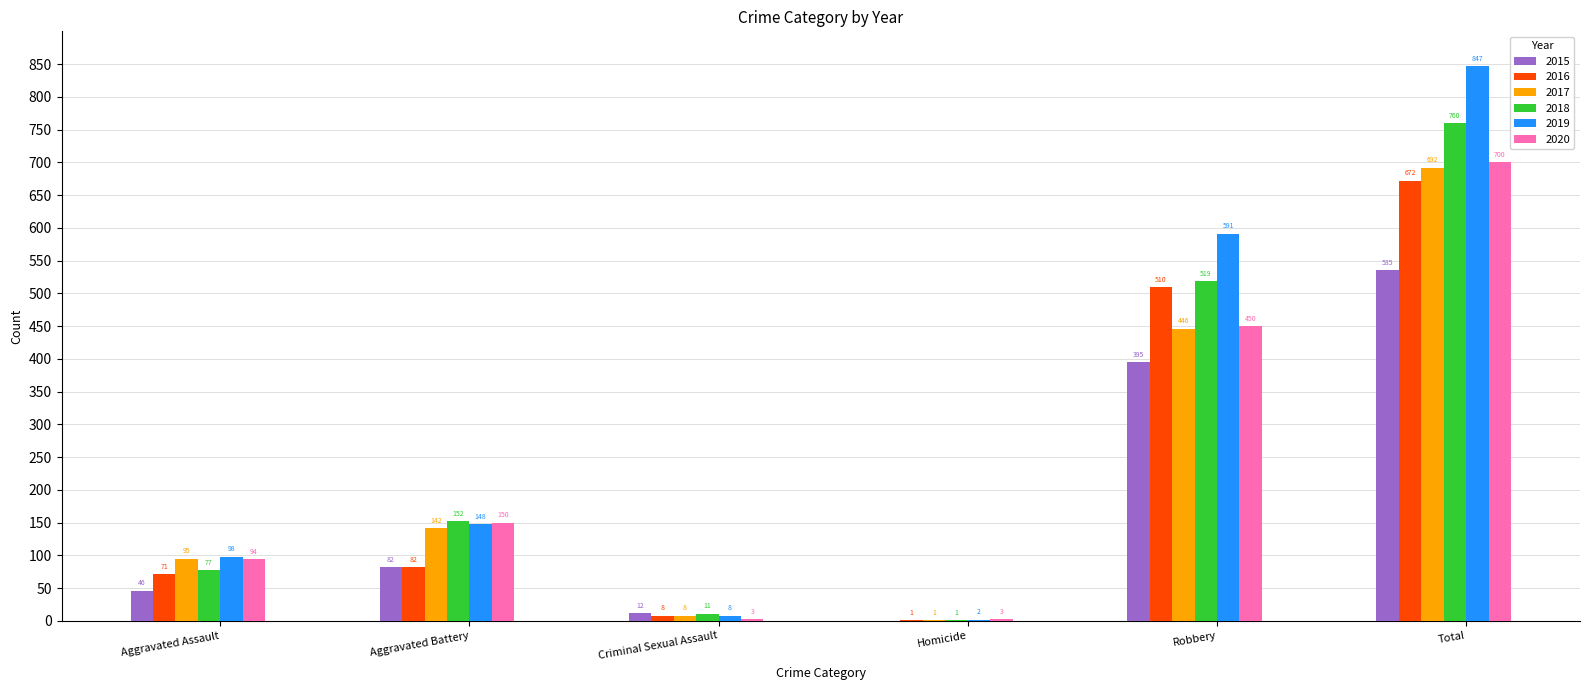

Are the bars grouped side by side (vs. stacked)?

Yes